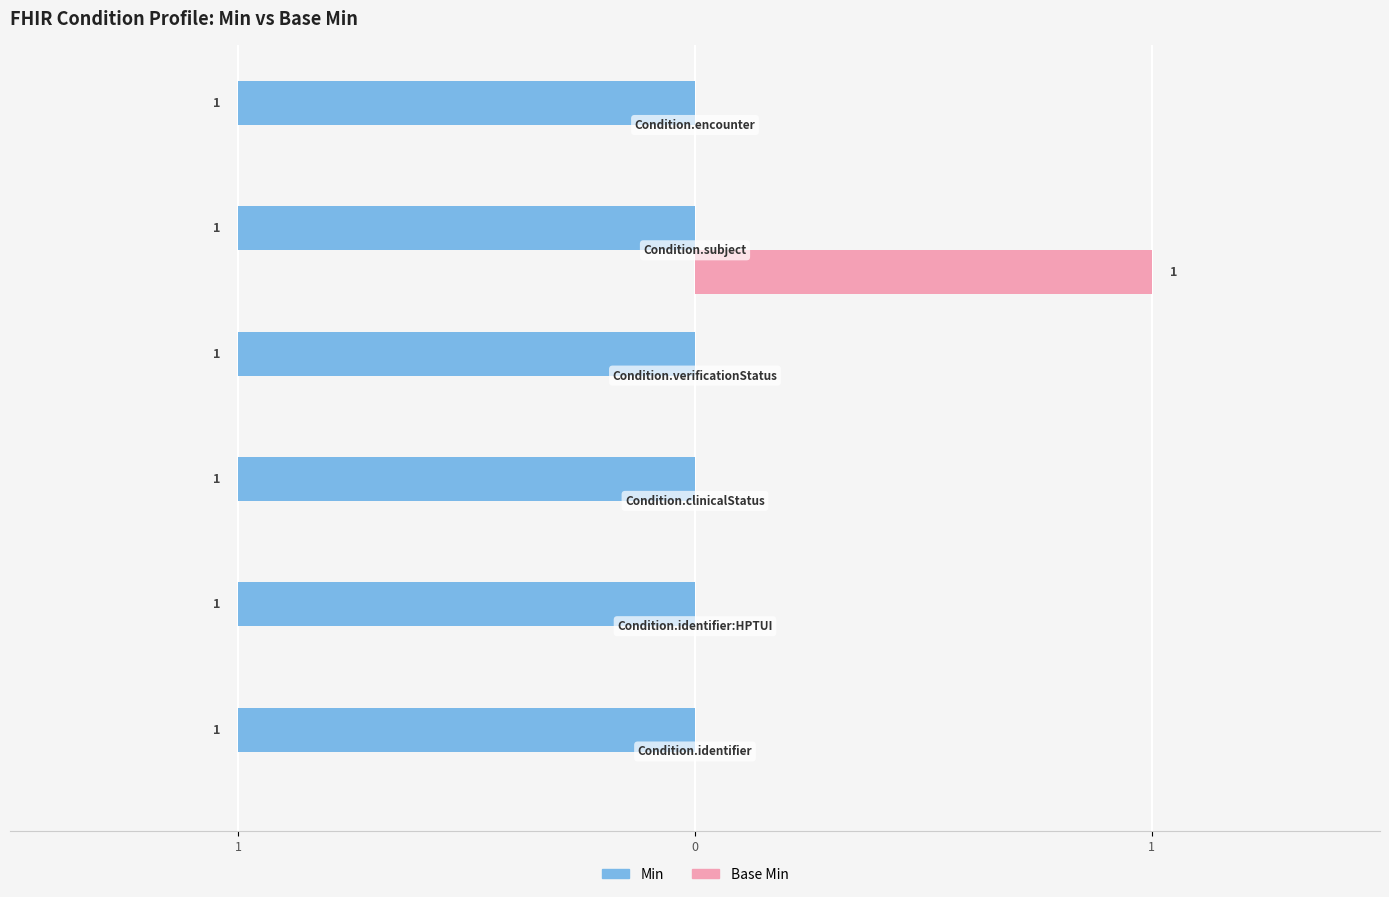

What are all the series names shown in the legend?

Min, Base Min